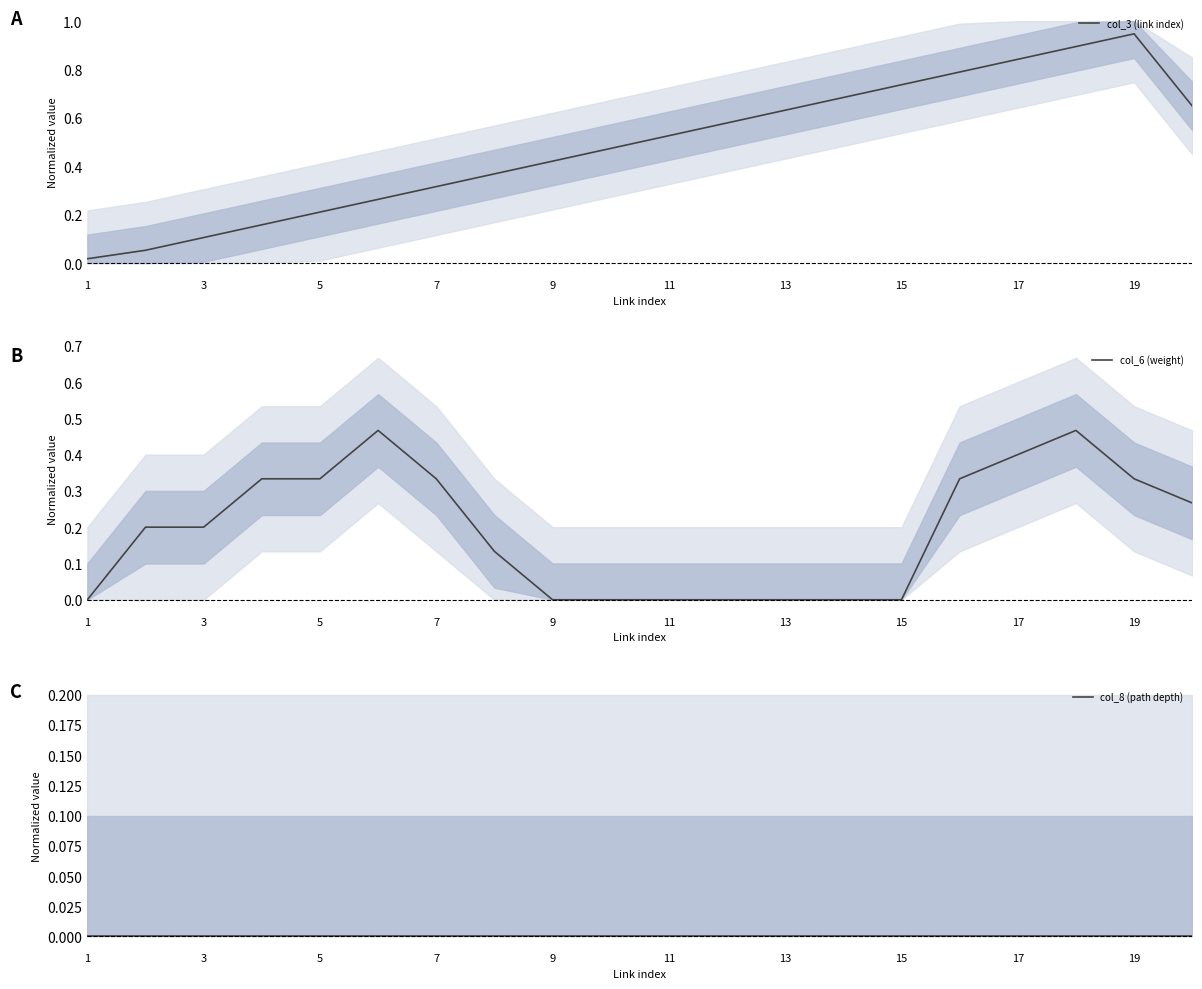

Is this an area chart (filled region under the line)?

No